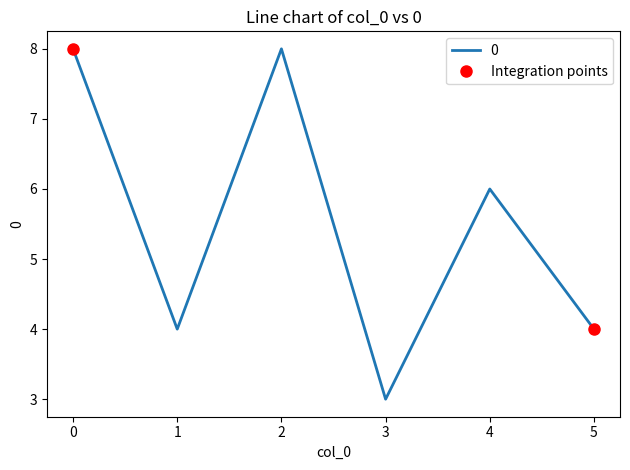

The value of 0 at 0 is 11. True or false?

False